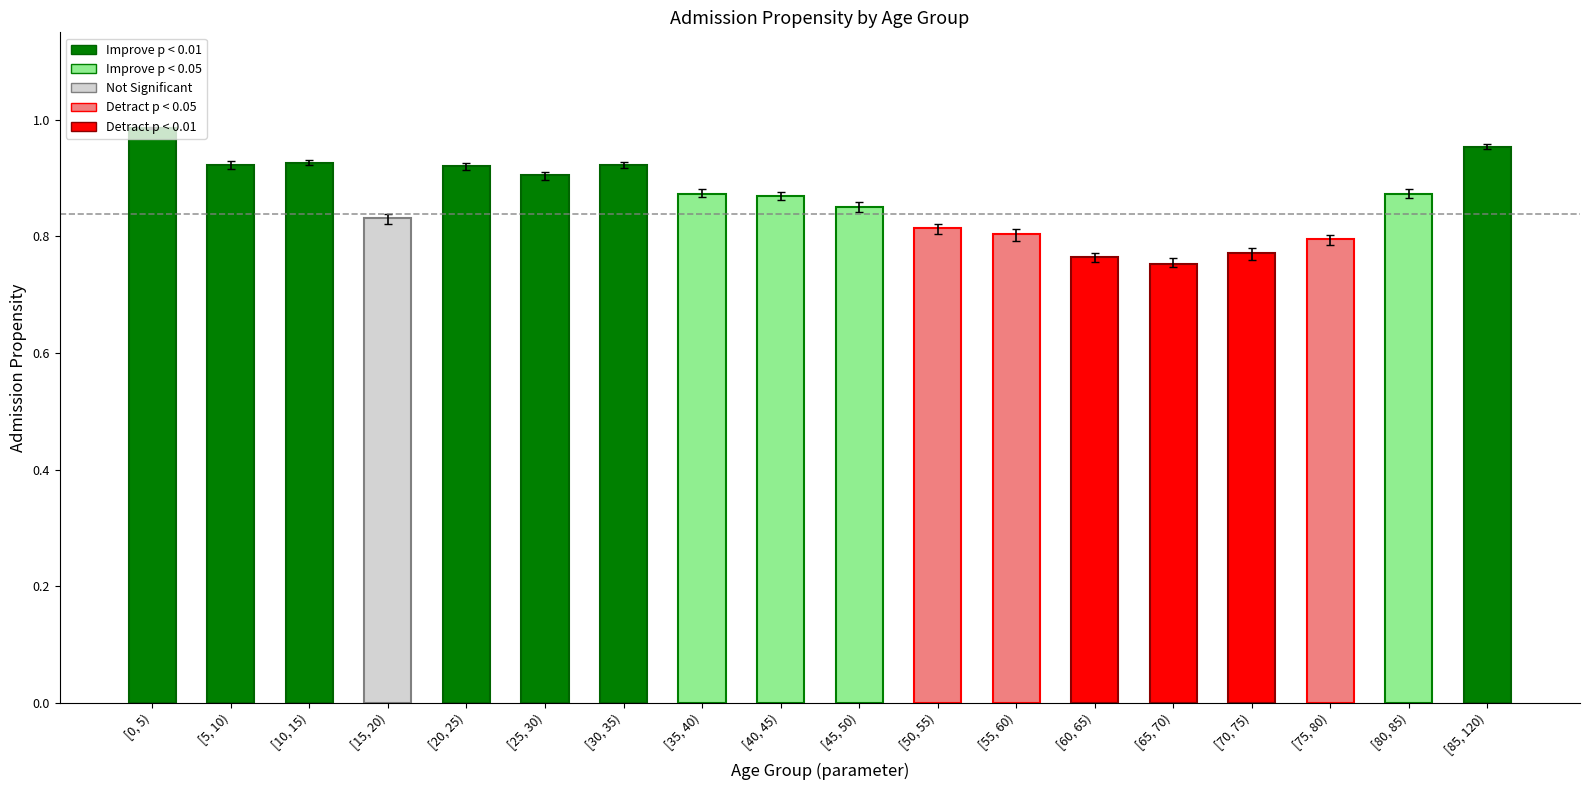

True or false: the data shows 0.3 at [85, 120).

False